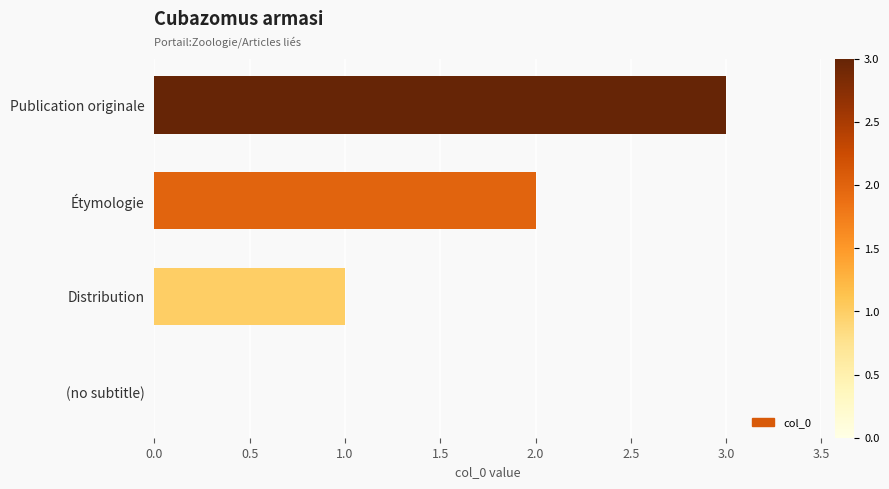

How many values are between 1 and 3?

3